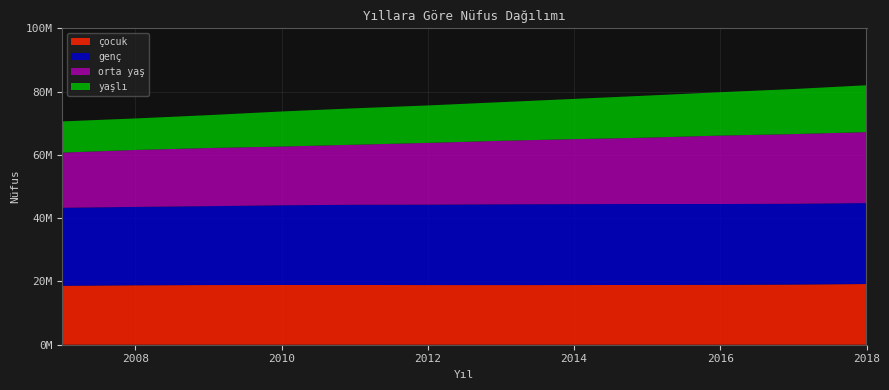

Reading right to left, extract all data points from this chart.

çocuk: 2018=19184329	2017=19033488	2016=18925782	2015=18886220	2014=18862430	2013=18849814	2012=18857179	2011=18886575	2010=18878582	2009=18859334	2008=18788587	2007=18642391
genç: 2018=25581018	2017=25511563	2016=25545494	2015=25591066	2014=25571877	2013=25521747	2012=25407246	2011=25344041	2010=25192983	2009=24934629	2008=24770606	2007=24638143
orta yaş: 2018=22434129	2017=22032124	2016=21633408	2015=20978891	2014=20541357	2013=20088964	2012=19533856	2011=18982036	2010=18567420	2009=18377154	2008=17998082	2007=17448975
yaşlı: 2018=14804406	2017=14233350	2016=13710187	2015=13284876	2014=12720240	2013=12207339	2012=11829103	2011=11511617	2010=11084003	2009=10390195	2008=9959825	2007=9856747